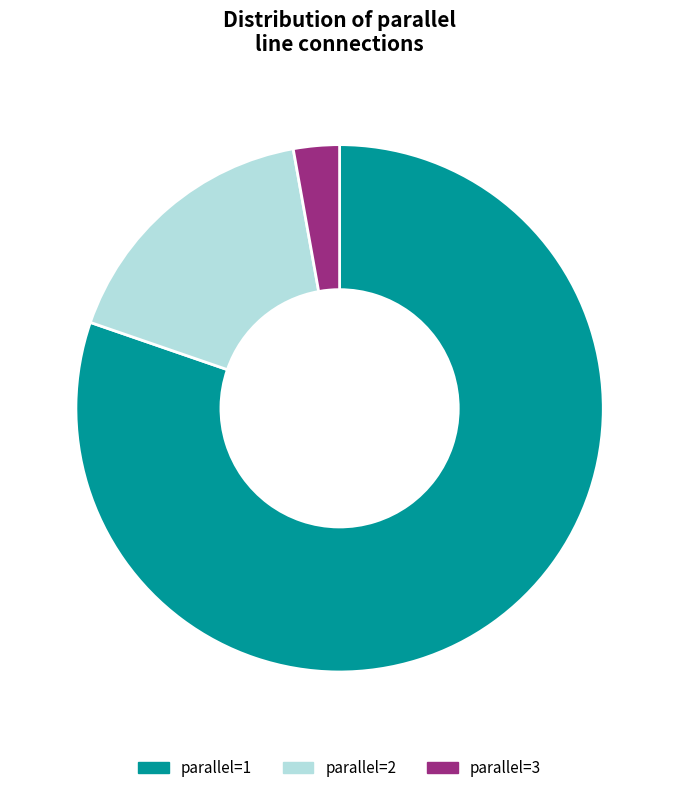

To the nearest percent, what percentage of the pie is parallel=3?

3%